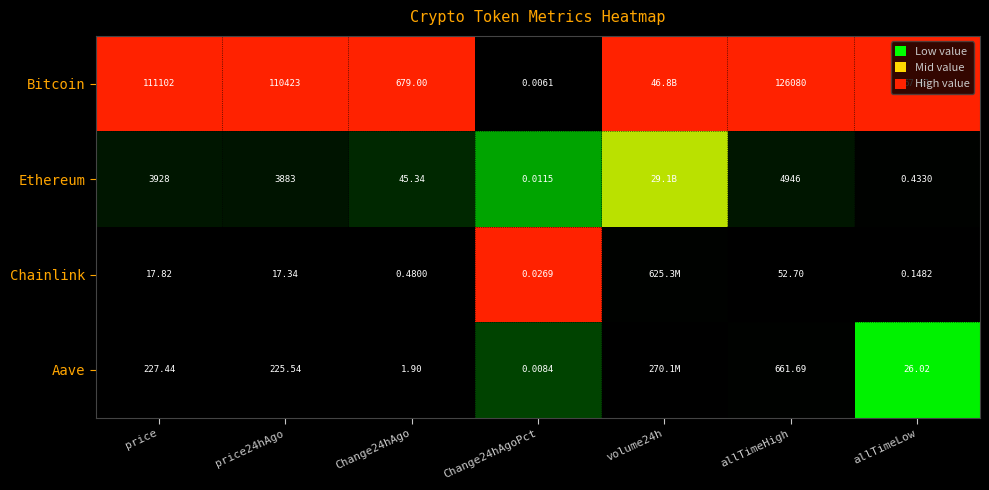

Is the value of Aave at Change24hAgo greater than the value of Chainlink at allTimeLow?

Yes